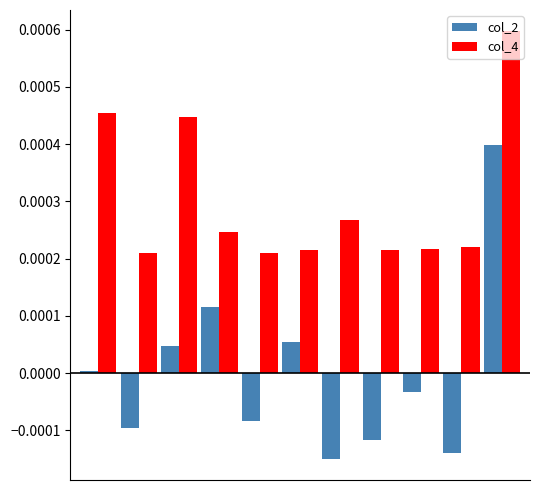

List the series in order of their overall mean, lowest first.

col_2, col_4